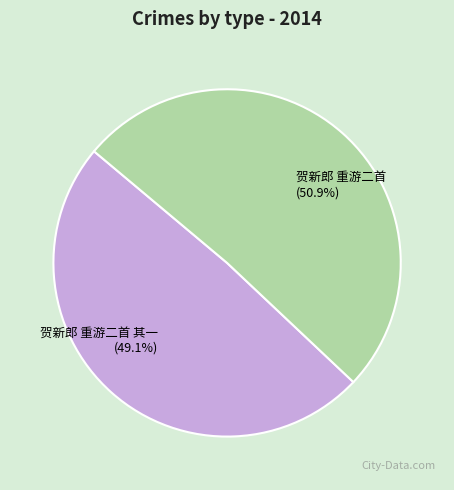

Is it true that 贺新郎 重游二首 其一 is 49% of the pie?

True